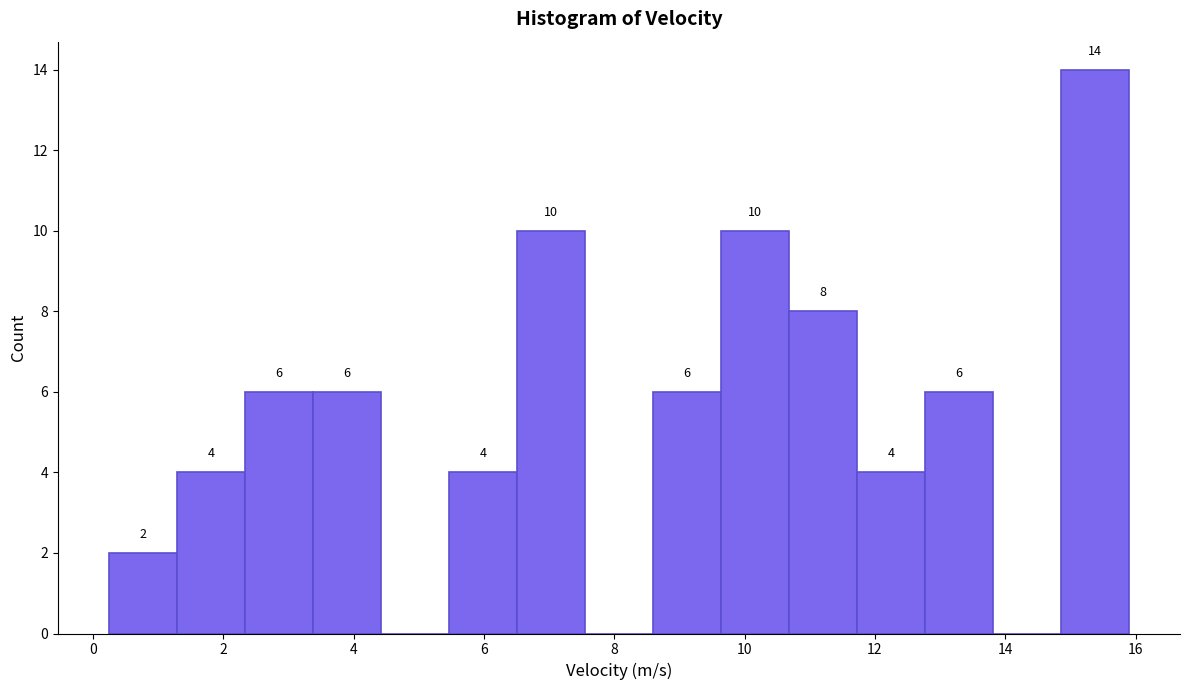

Which range on the x-axis has the tallest bar?

14.8 to 16.0